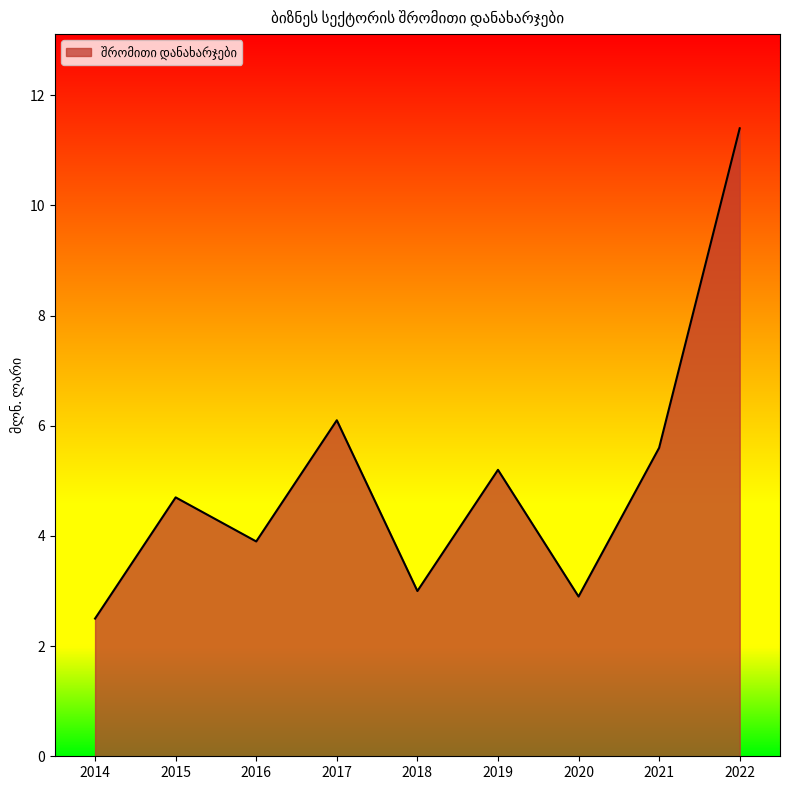

What is the average value?

5.0